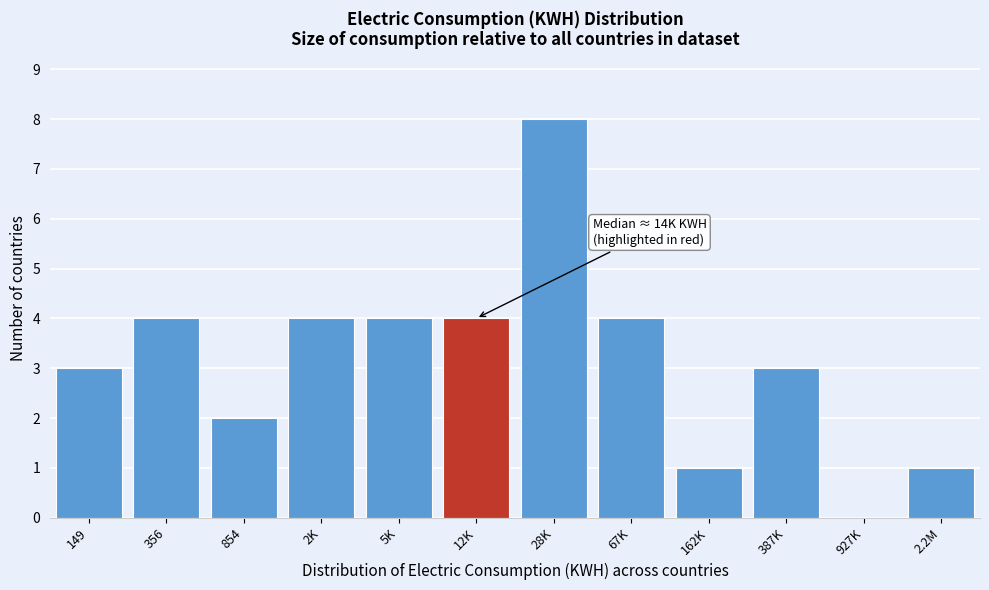

Reading left to right, extract all data points from this chart.

149=3	356=4	854=2	2K=4	5K=4	12K=4	28K=8	67K=4	162K=1	387K=3	927K=0	2.2M=1